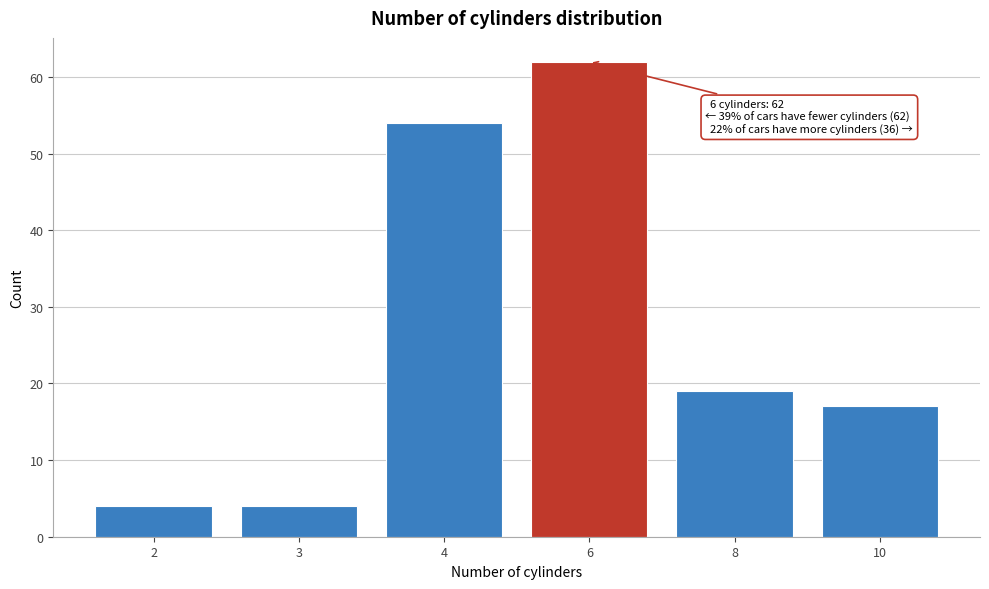

Reading left to right, what are all the values shown in this chart?

4	4	54	62	19	17